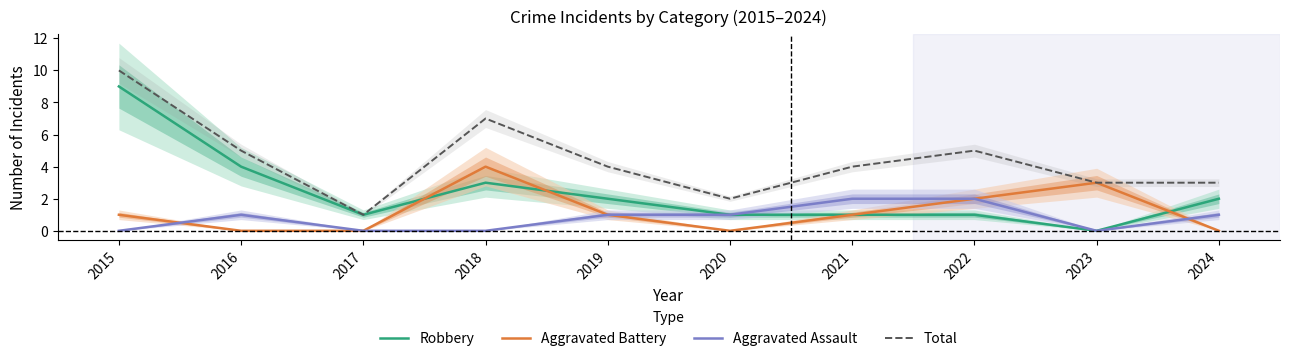

What is the difference between the second highest and minimum values in the Robbery series?

4